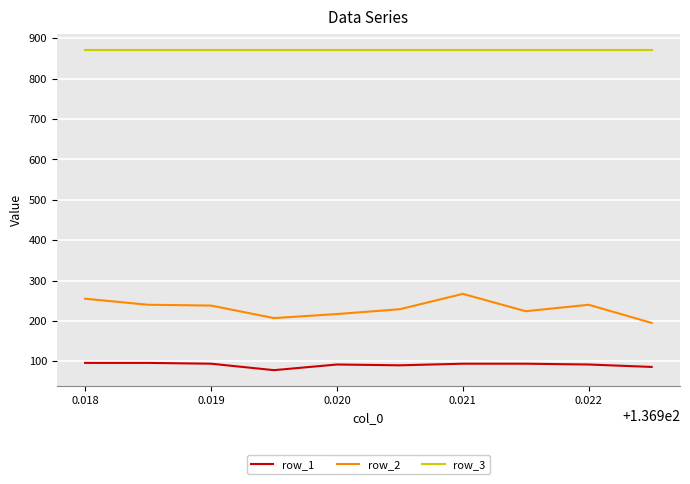

How many categories are shown in the chart?

10